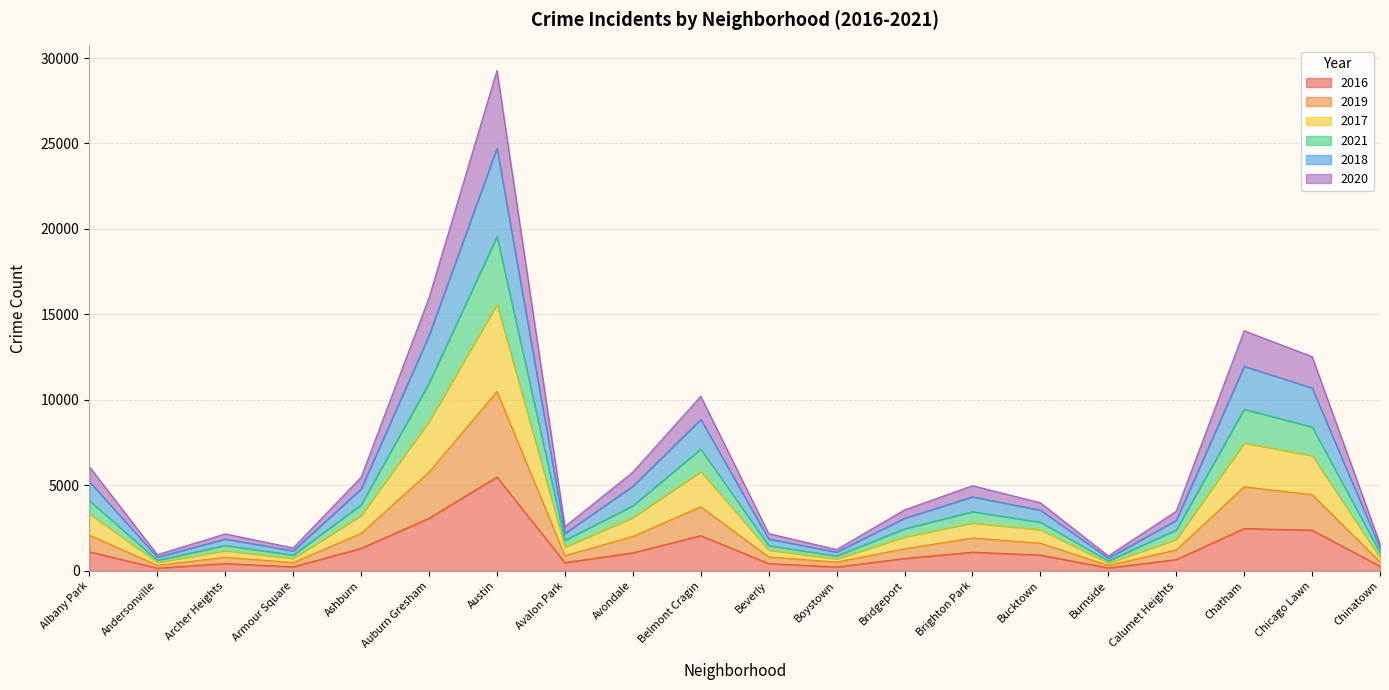

Where is the first local minimum for 2018?

Andersonville